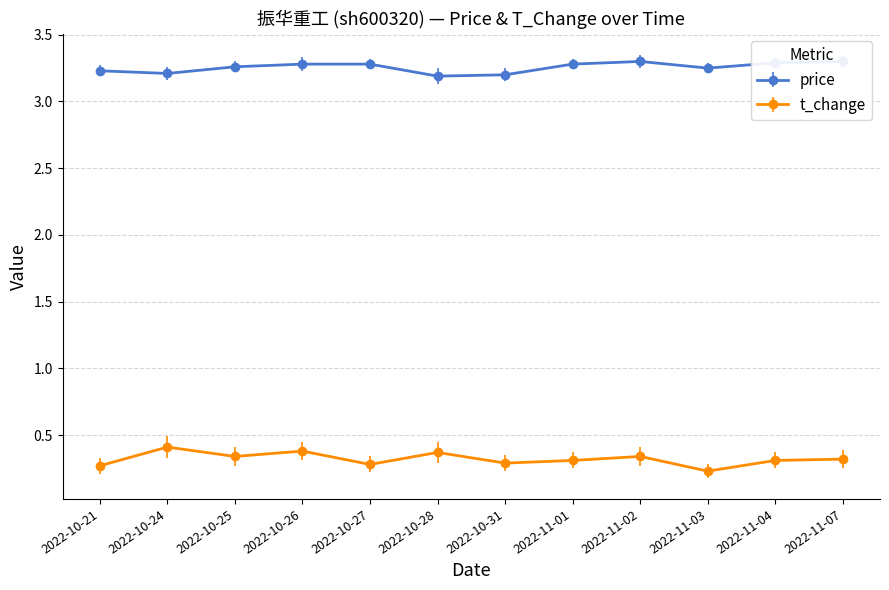

How many series are shown in this chart?

2